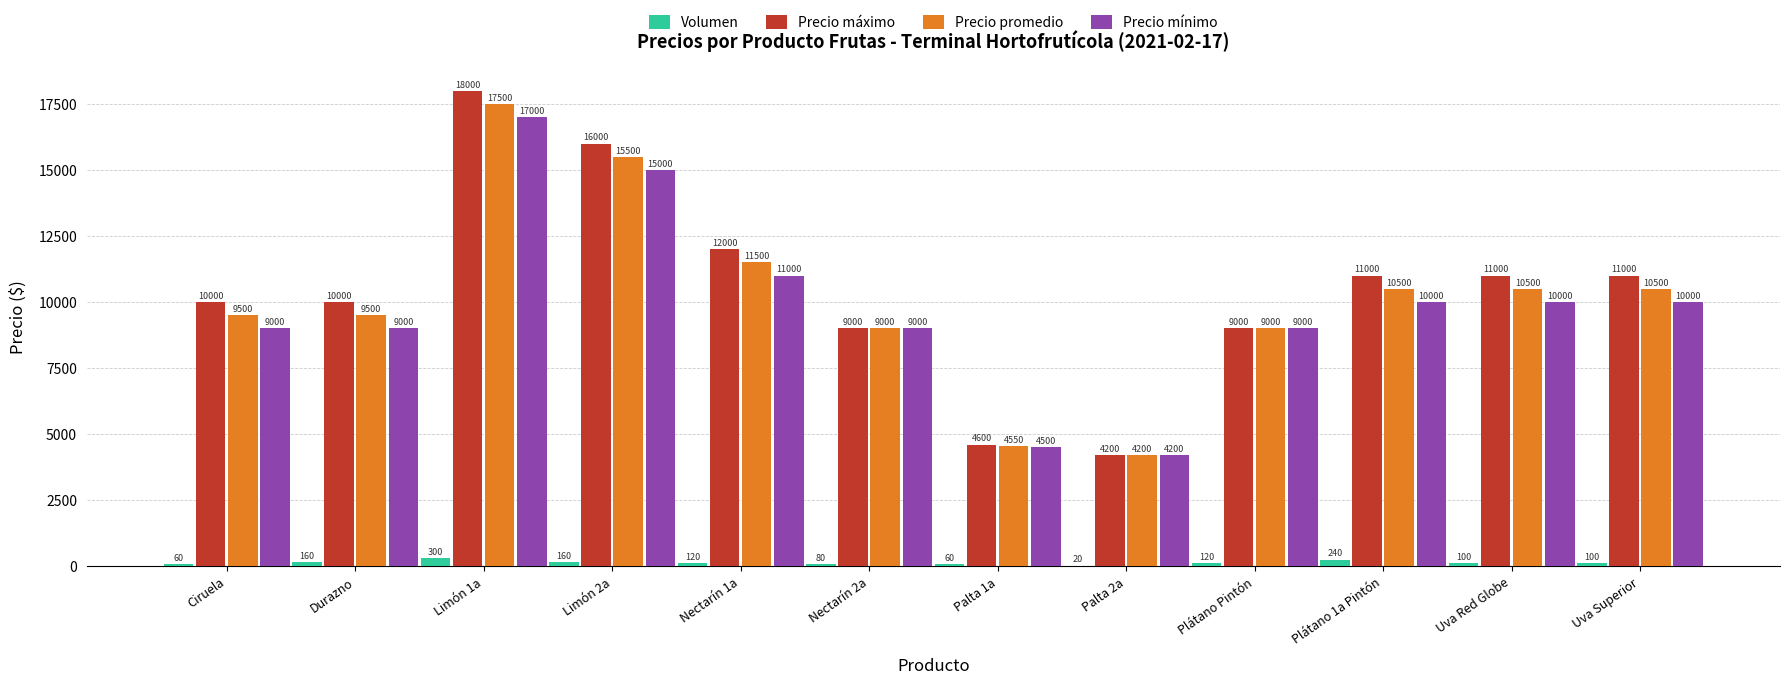

Which series changed the most between Durazno and Nectarín 2a?

Precio máximo